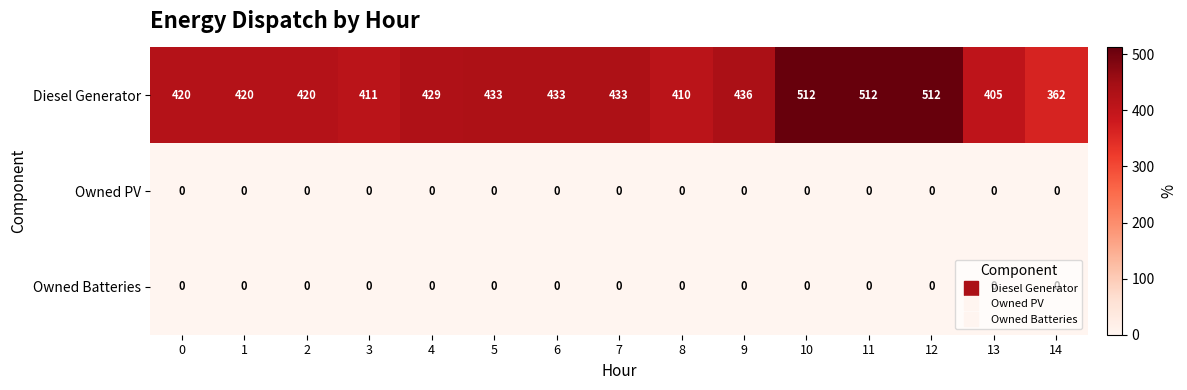

At how many categories does at least one series exceed 191?

15